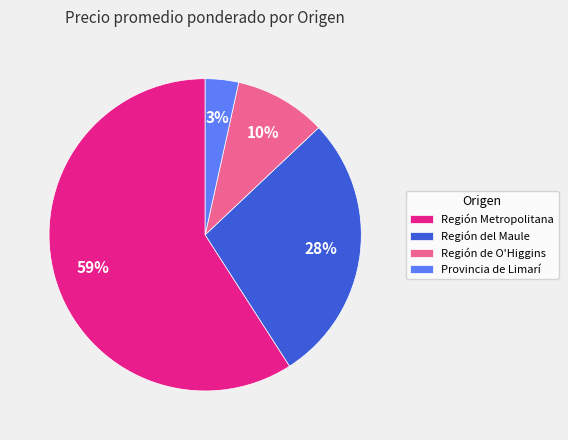

Combined, do Región del Maule and Región Metropolitana account for over 50%?

Yes